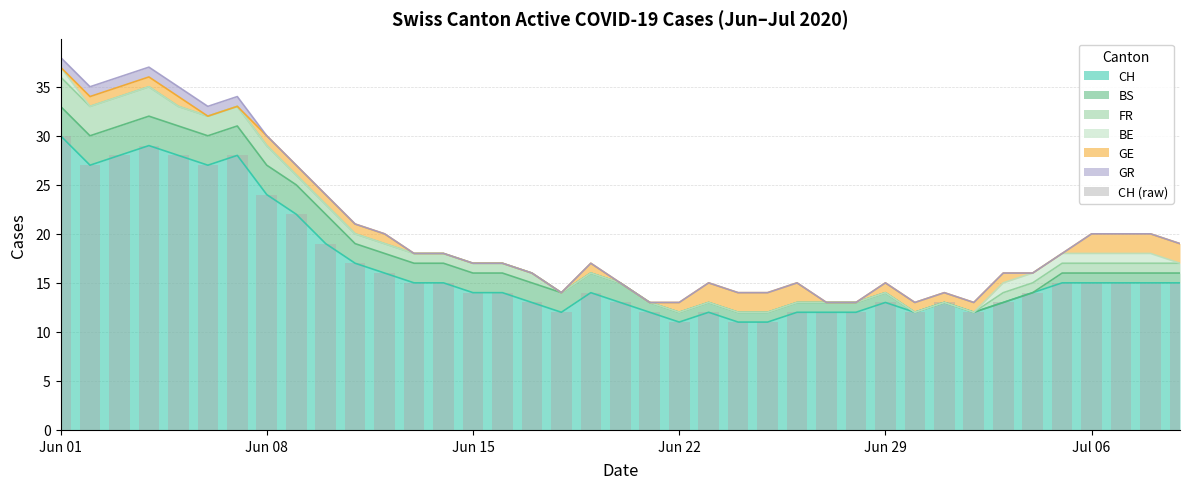

What is the smallest value displayed?

11